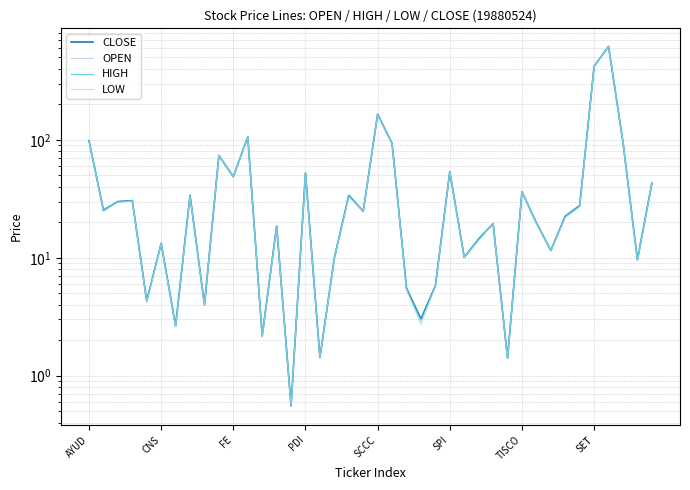

Which series has the largest total across all categories?

HIGH